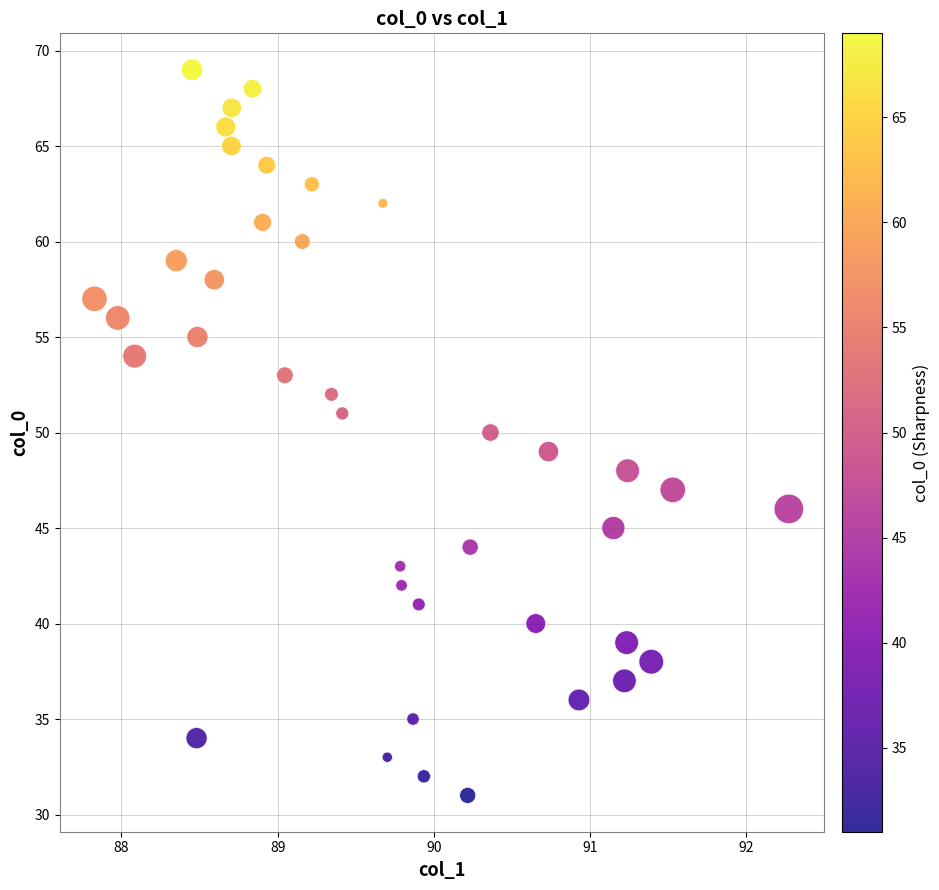

What is the range of Y values (max minus min)?

38